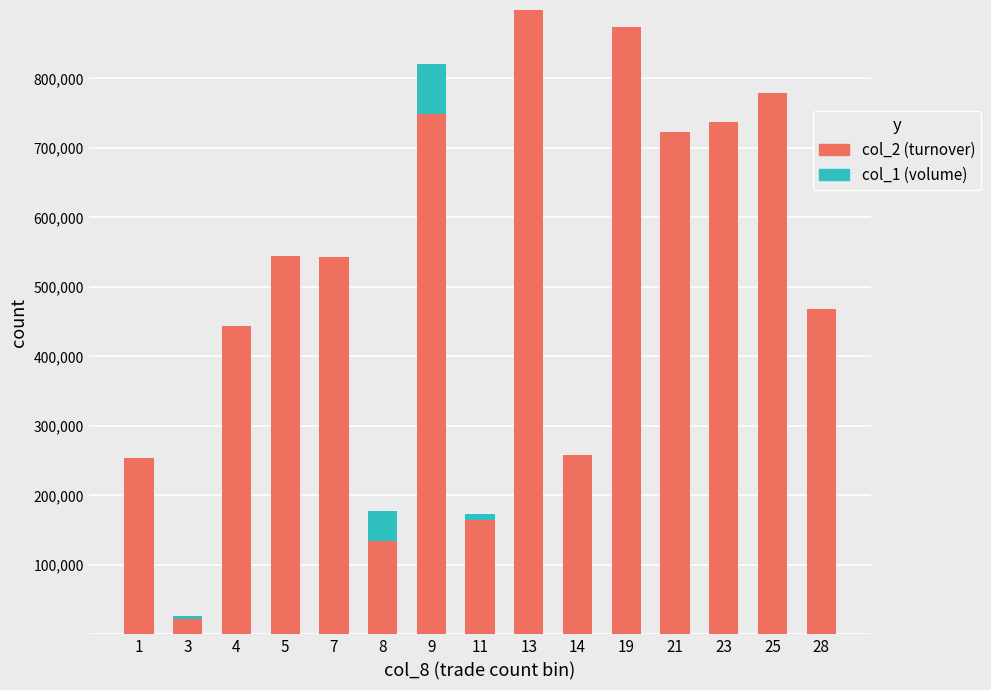

What are all the series names shown in the legend?

col_2 (turnover), col_1 (volume)